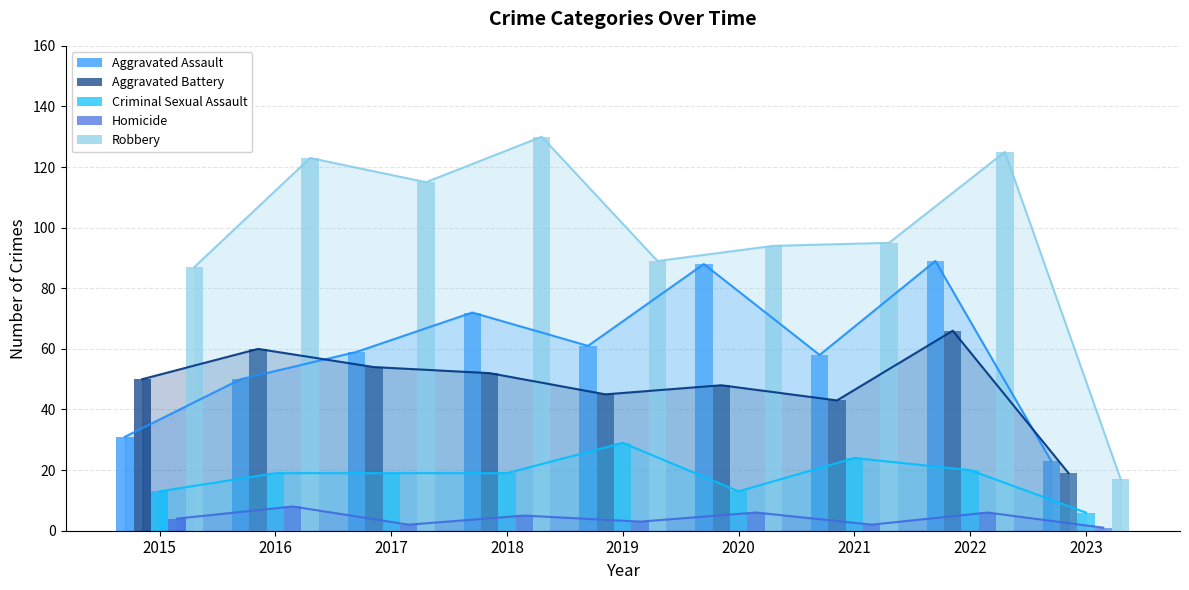

At which label does Aggravated Assault first exceed 59?

2018